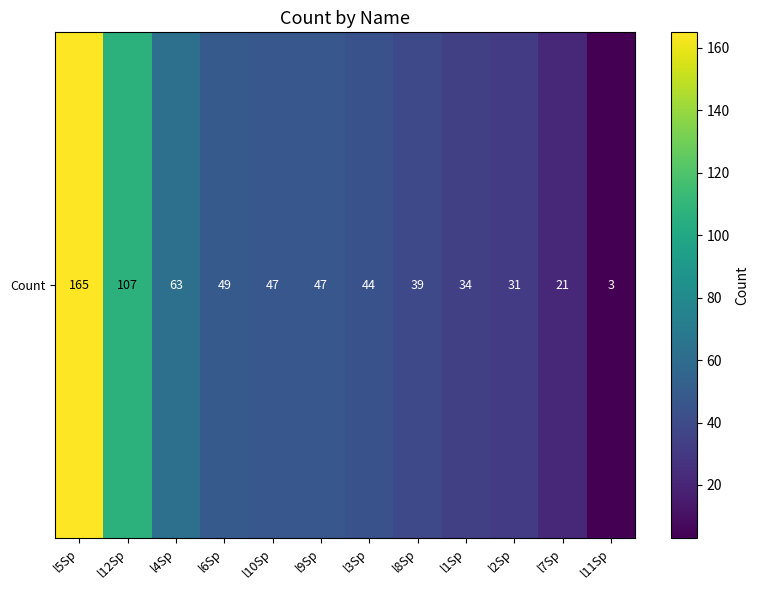

What is the difference between the values at l3Sp and l10Sp?

3